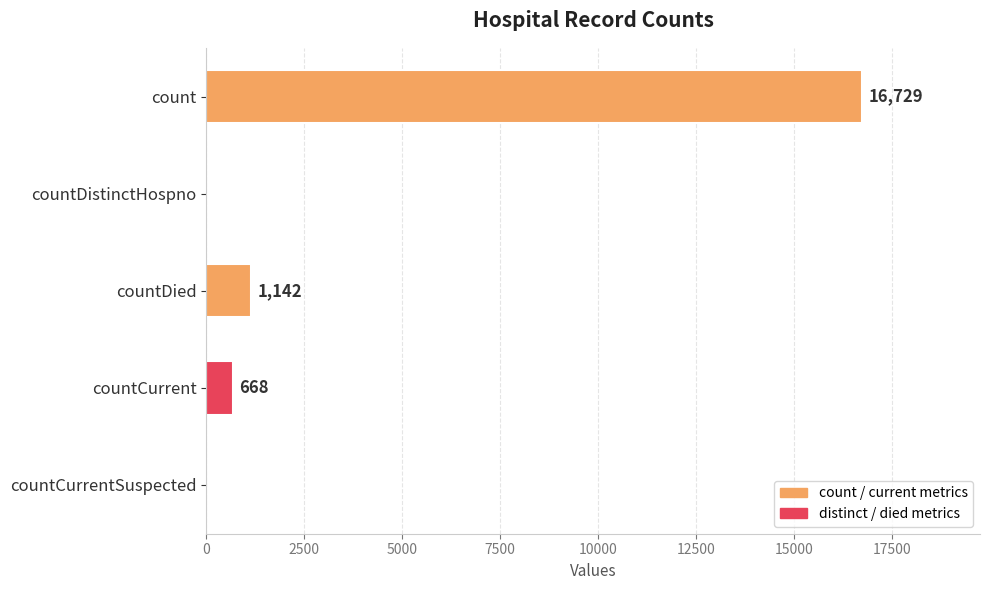

What is the average value?

3708